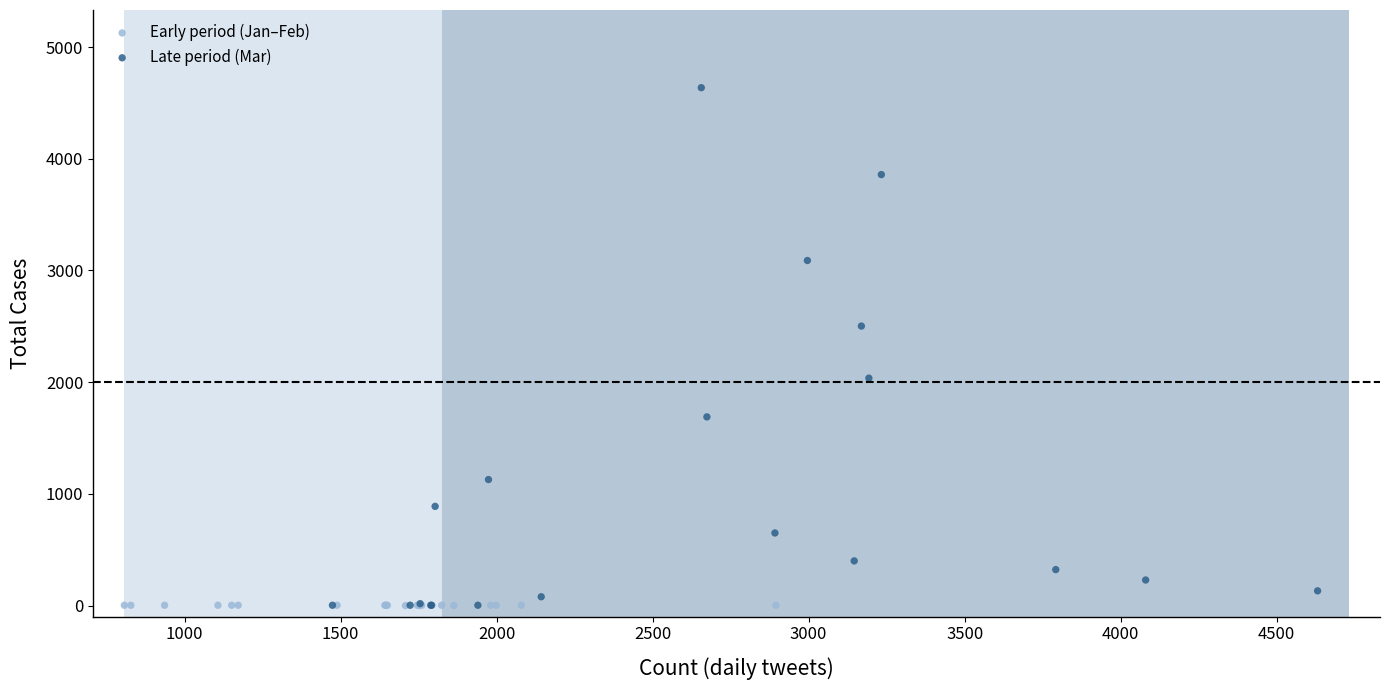

Which series contains the highest Y value?

Late period (Mar)